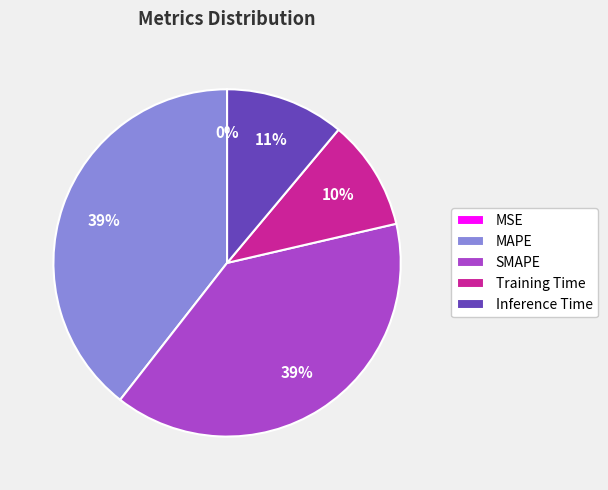

True or false: SMAPE accounts for 33% of the total.

False